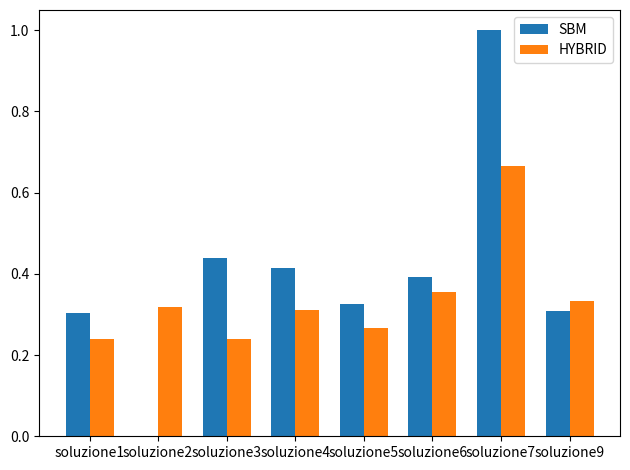

How many HYBRID values are between 0 and 1?

8